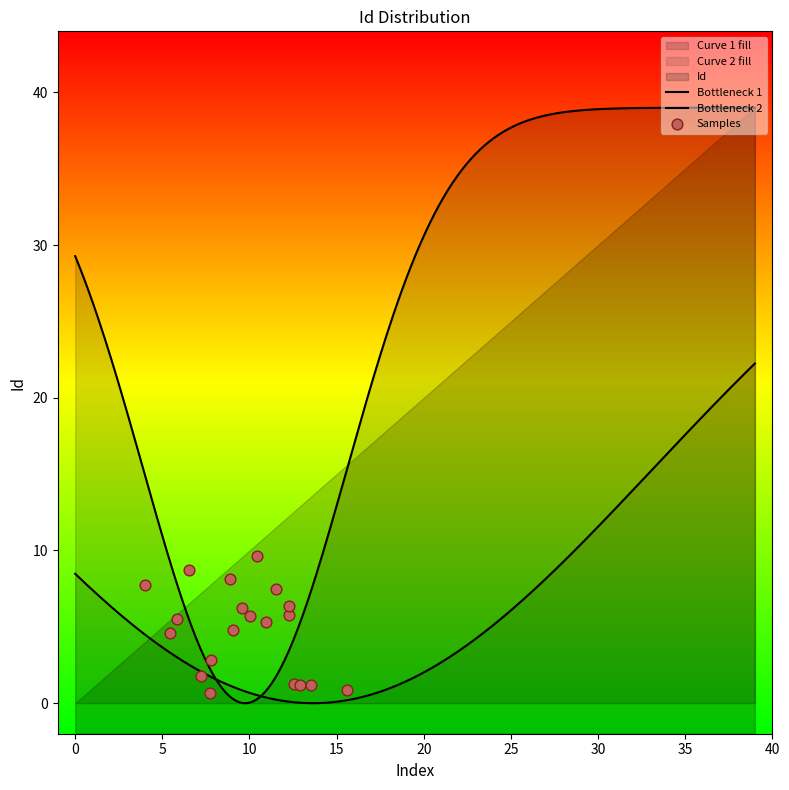

Which has a higher value, 15 or 31?

31